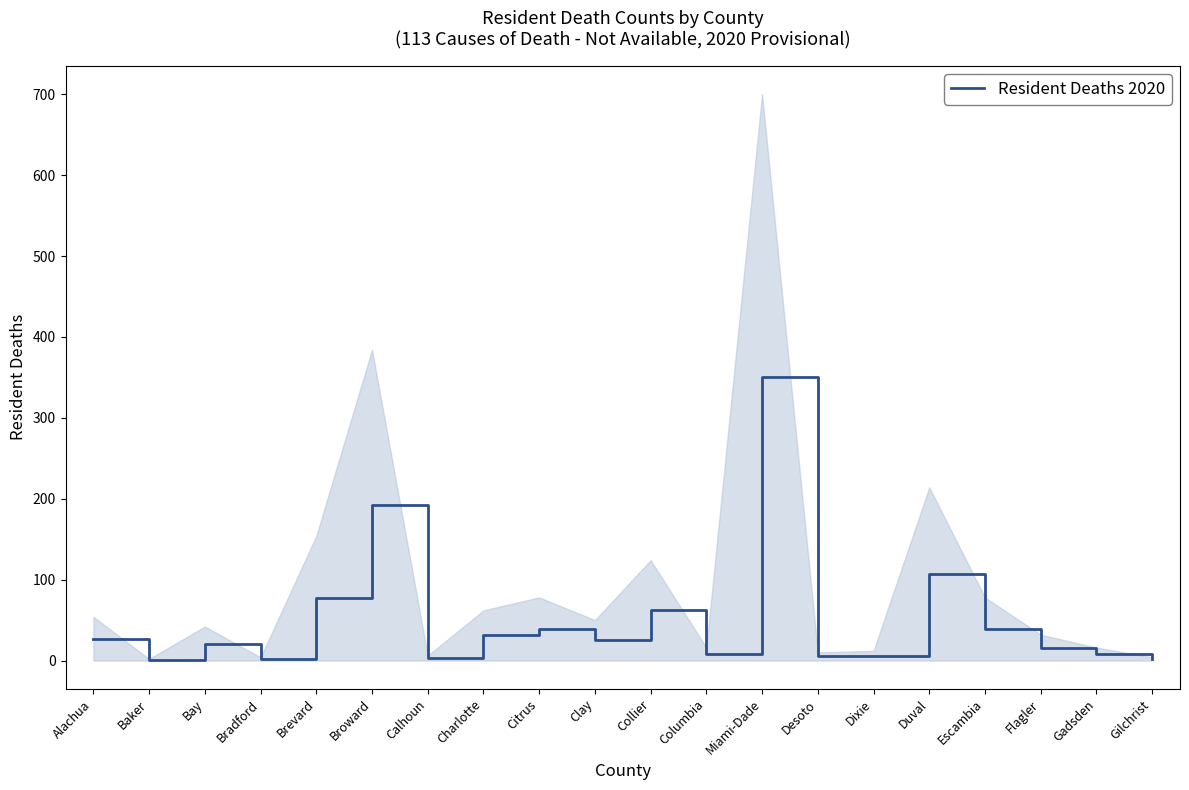

True or false: there are more than 2 points higher than both neighbors.

True